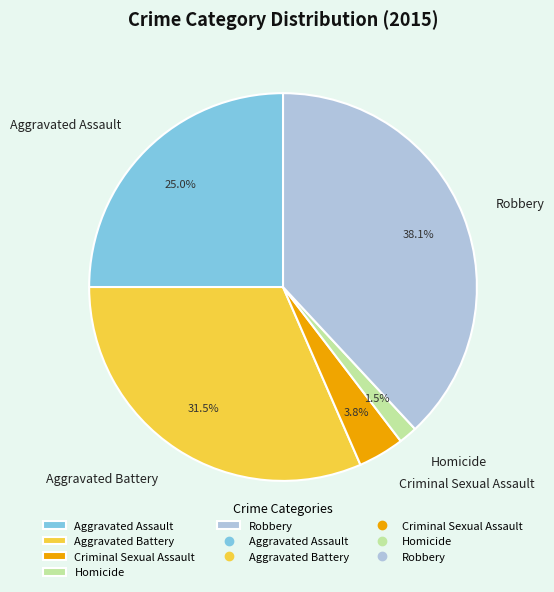

To the nearest percent, what is the difference between the largest and smallest slice percentages?

37%